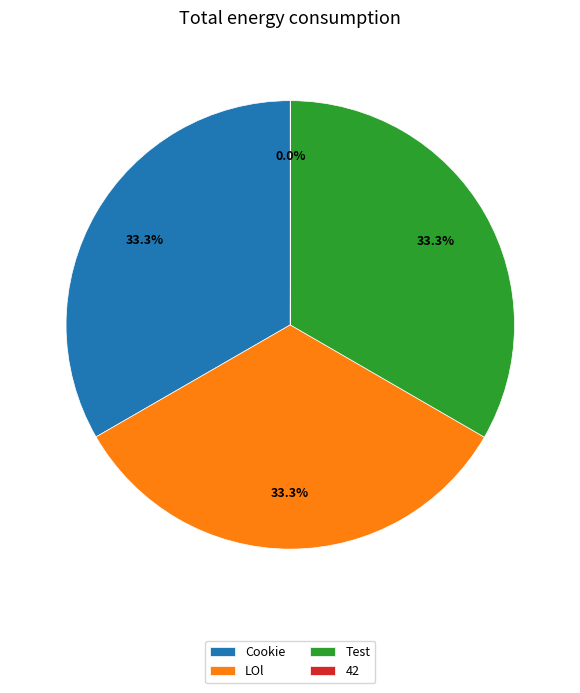

Is it true that Test is 33% of the pie?

True